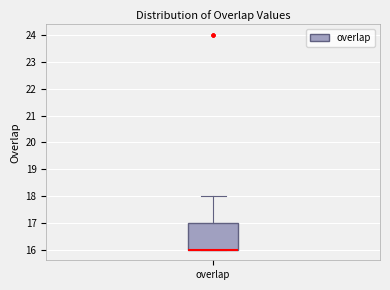

Where does the upper whisker of the box for overlap end on the y-axis? The values are not printed on the chart, so give them approximately, as read against the axis.

18